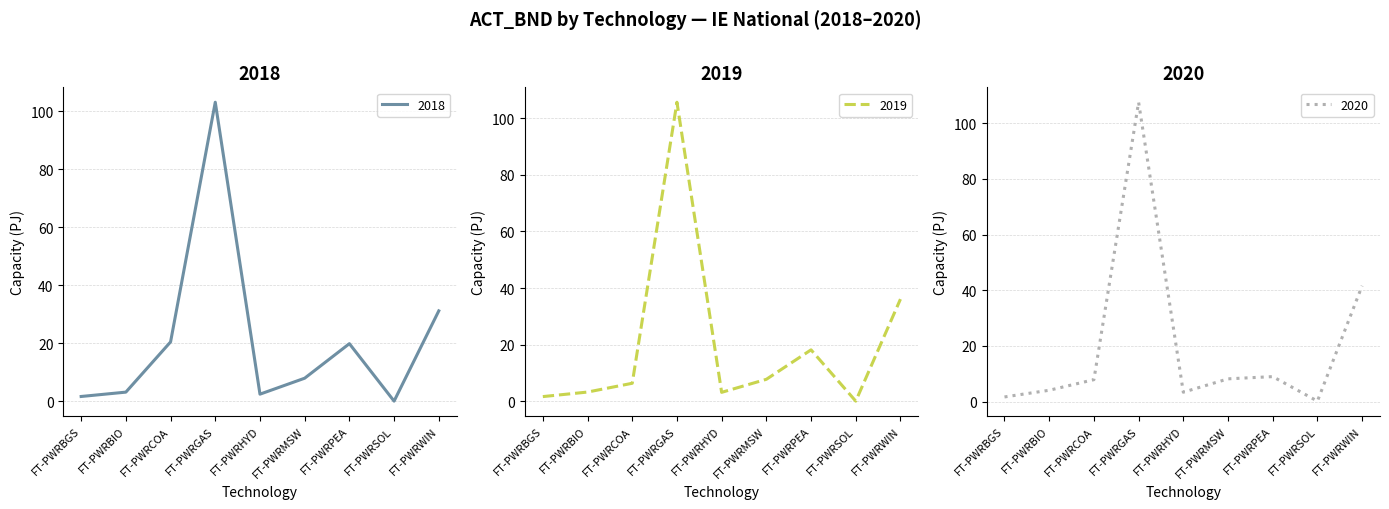

How many data points in 2019 are less than 6?

4